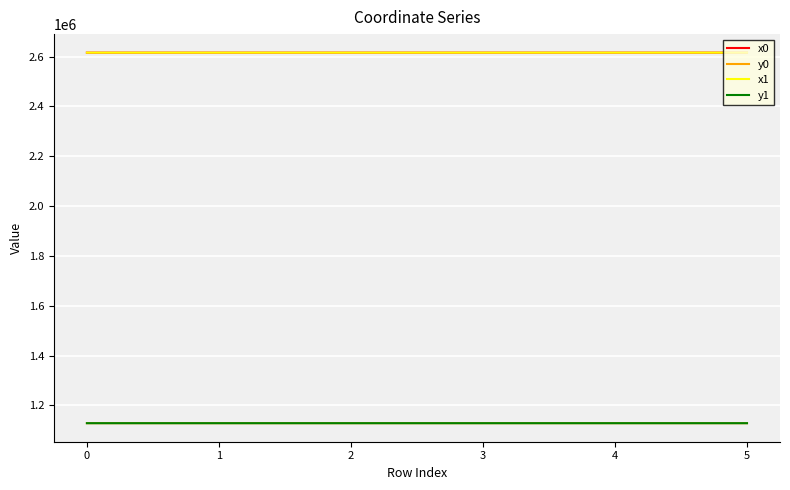

True or false: x1 and y0 cross at least once.

False